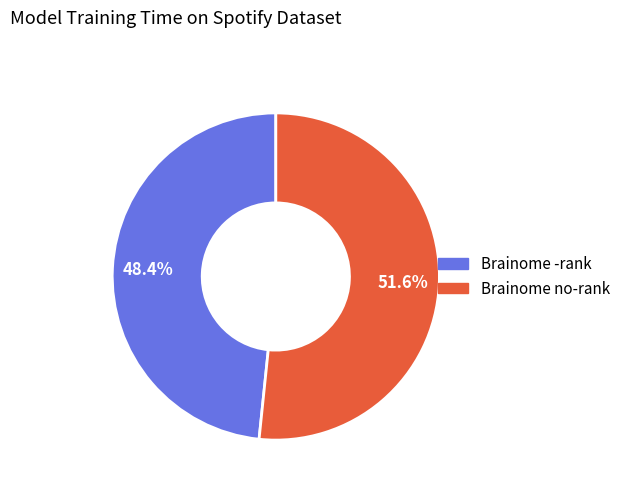

How many segments does this pie chart have?

2